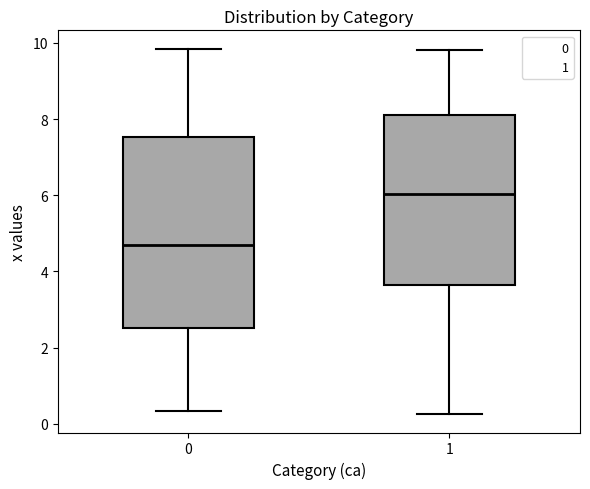

Where is the lower edge of the box at x = 0 on the y-axis? The values are not printed on the chart, so give them approximately, as read against the axis.

2.6